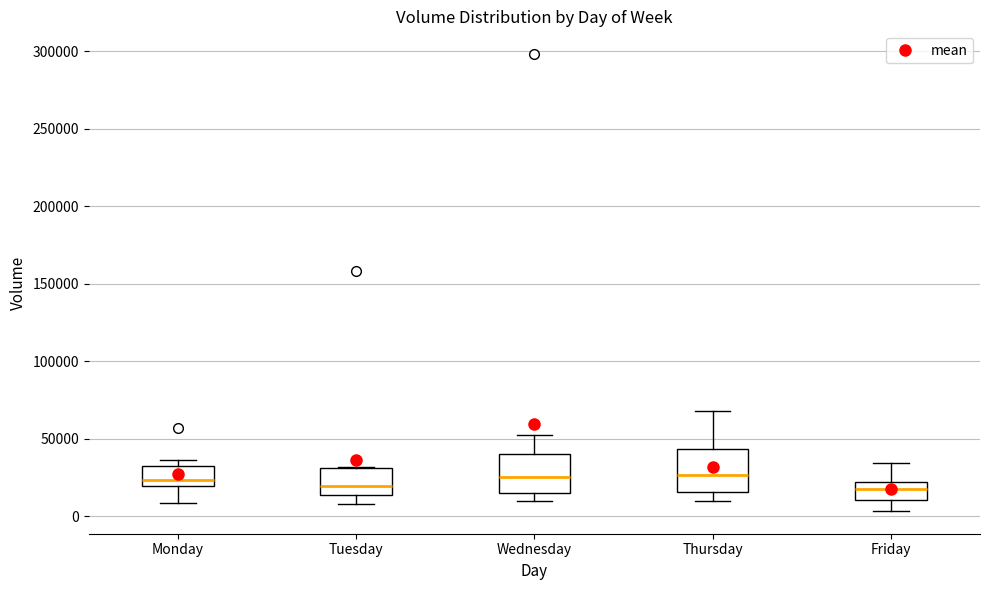

Reading left to right, transcribe this box plot: for each box, give where its median line is, the range the box spans, and where its two whiskers end, as read against the y-axis. The values are not printed on the chart, so give them approximately, as read against the axis.

Monday: median 25000, box 20000 to 30000, whiskers 10000 to 35000
Tuesday: median 20000, box 15000 to 30000, whiskers 10000 to 30000
Wednesday: median 25000, box 15000 to 40000, whiskers 10000 to 50000
Thursday: median 25000, box 15000 to 45000, whiskers 10000 to 70000
Friday: median 20000 (inside the box), box 10000 to 20000, whiskers 5000 to 35000